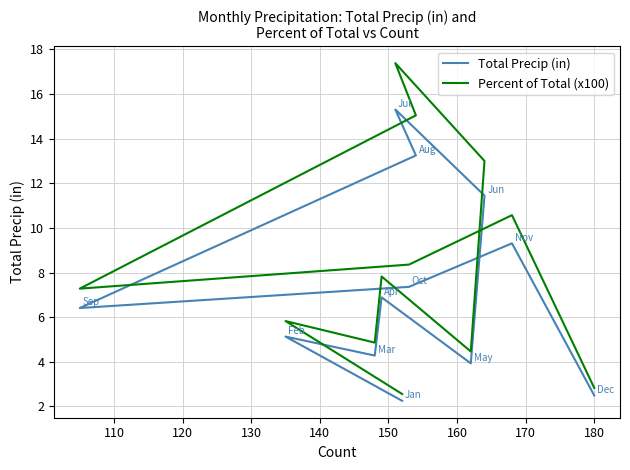

Is it true that Total Precip (in) equals 5.5 at 140?

False